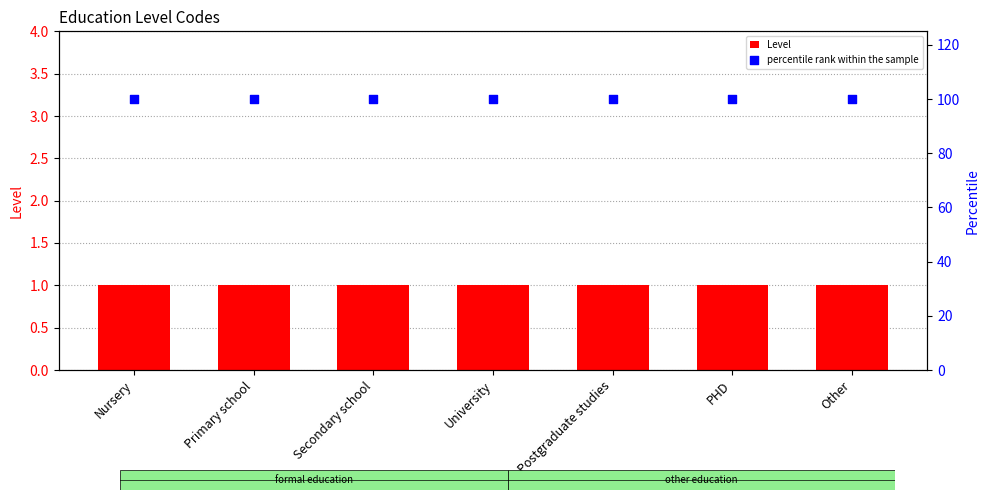

Is the value of Level at Other greater than the value of percentile rank within the sample at PHD?

No